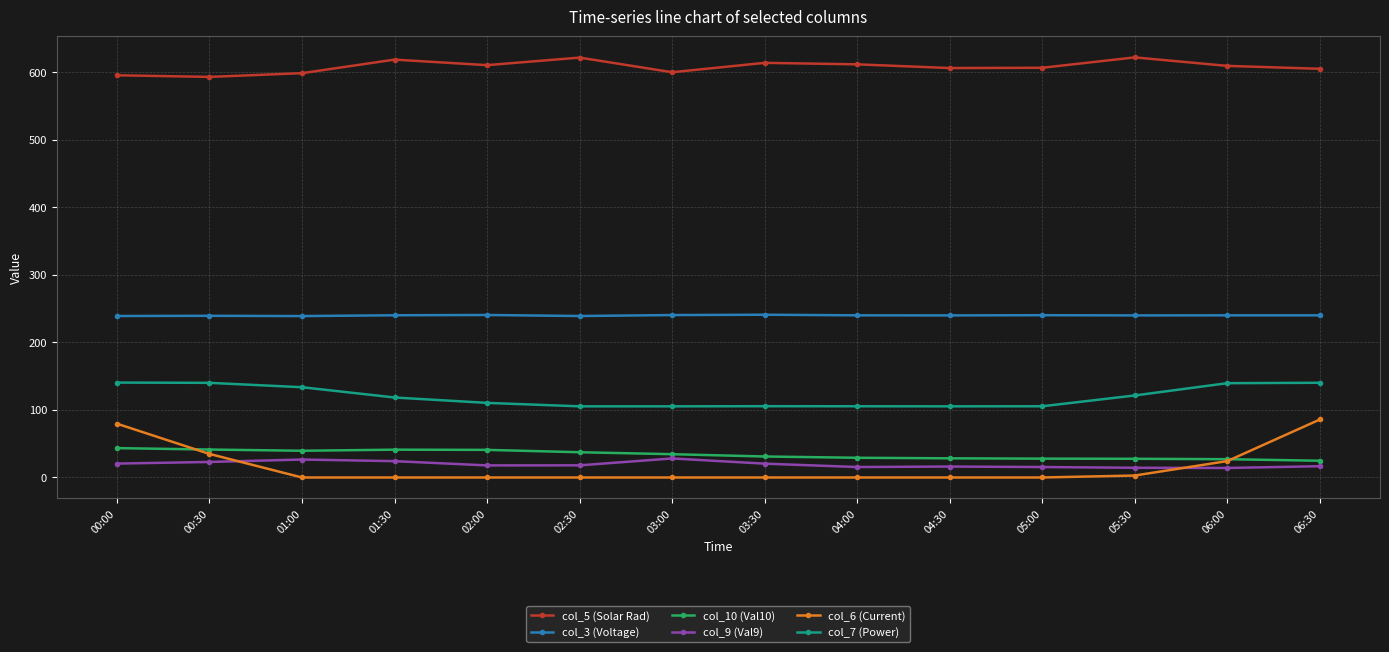

The value of col_3 (Voltage) at 01:30 is 240.3. True or false?

True